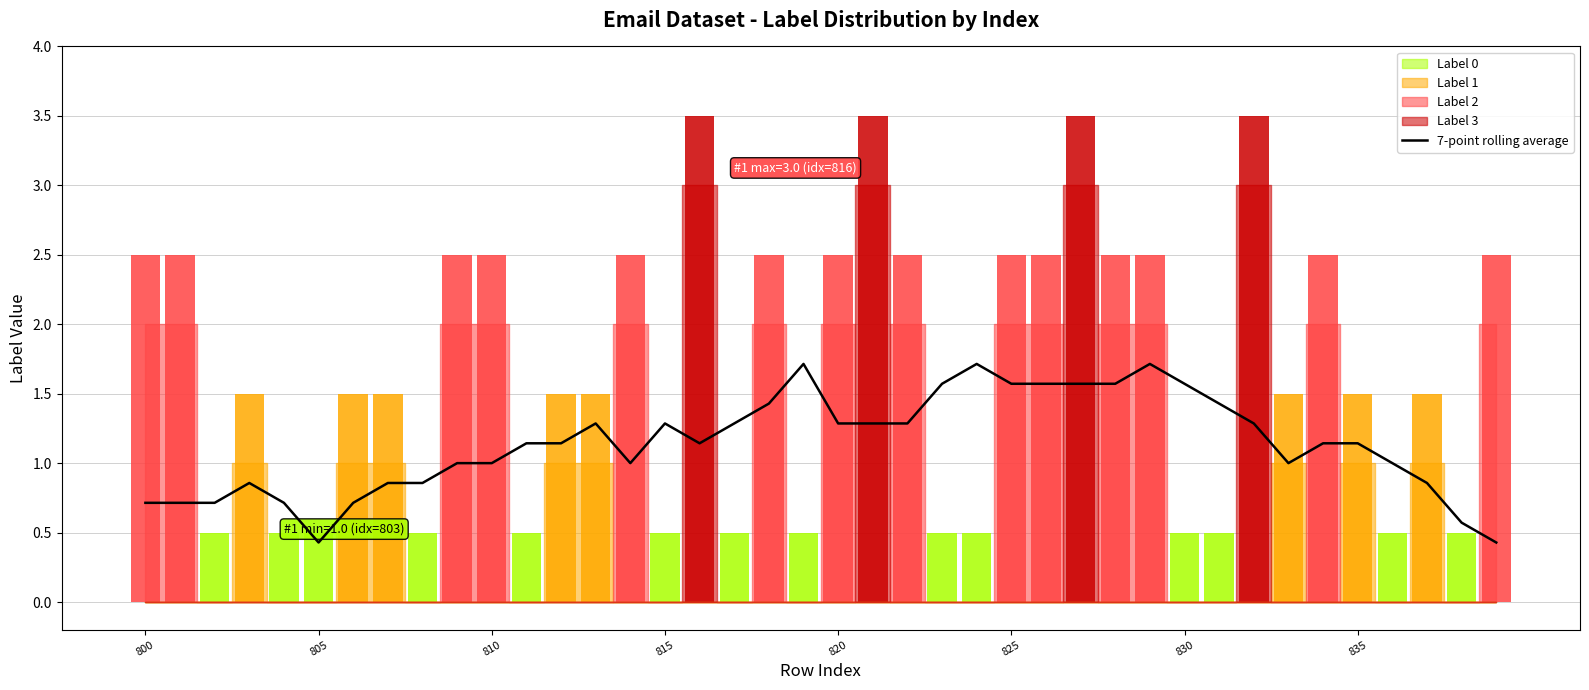

What position from the left is 27?

28